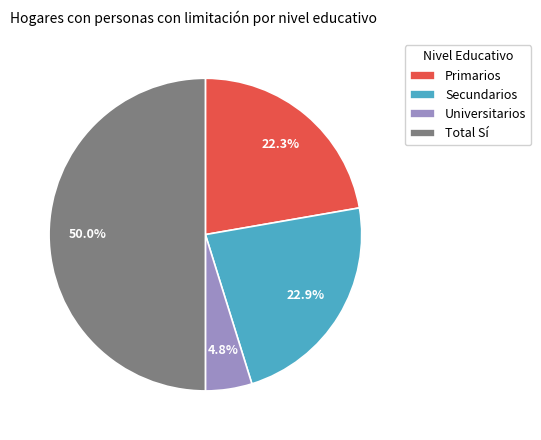

To the nearest percent, what is the difference between the Total Sí and Secundarios slice percentages?

27%